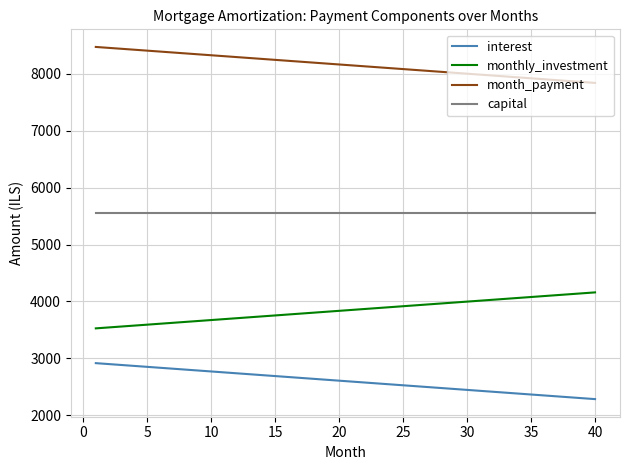

True or false: interest and monthly_investment cross at least once.

False